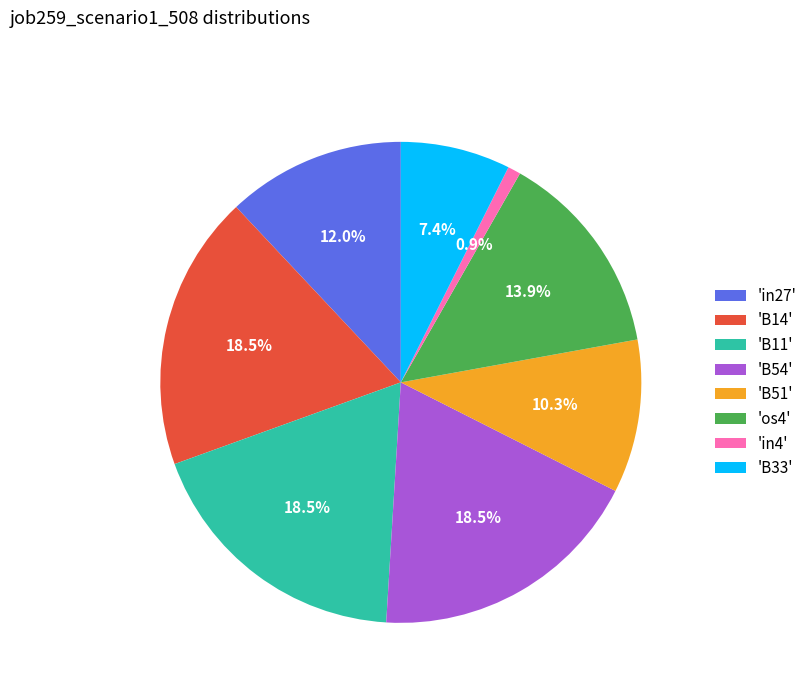

Which category has the smallest portion of the pie?

'in4'